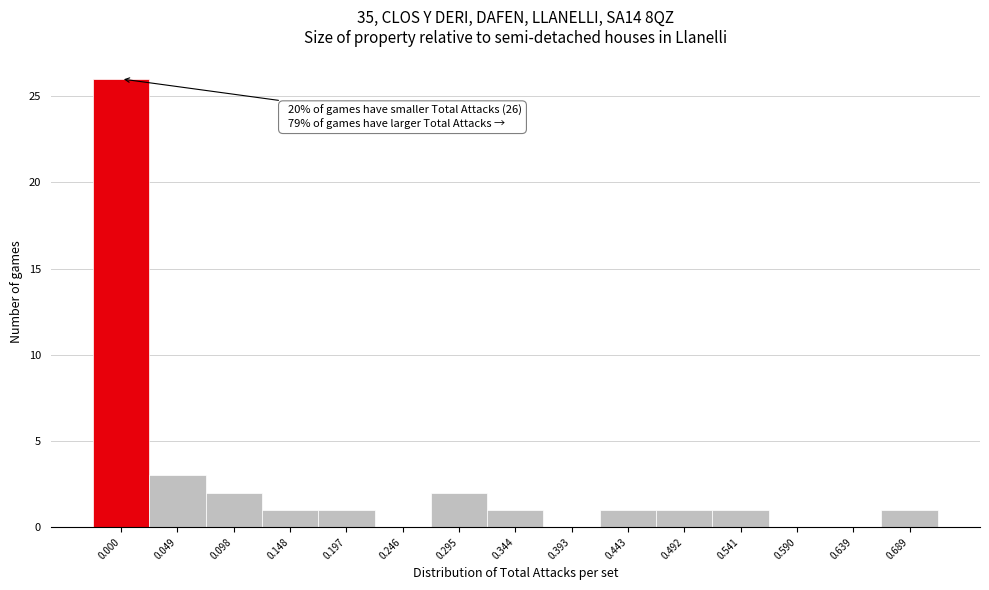

Reading left to right, transcribe all the data shown in this chart.

0.000=26	0.049=3	0.098=2	0.148=1	0.197=1	0.246=0	0.295=2	0.344=1	0.393=0	0.443=1	0.492=1	0.541=1	0.590=0	0.639=0	0.689=1